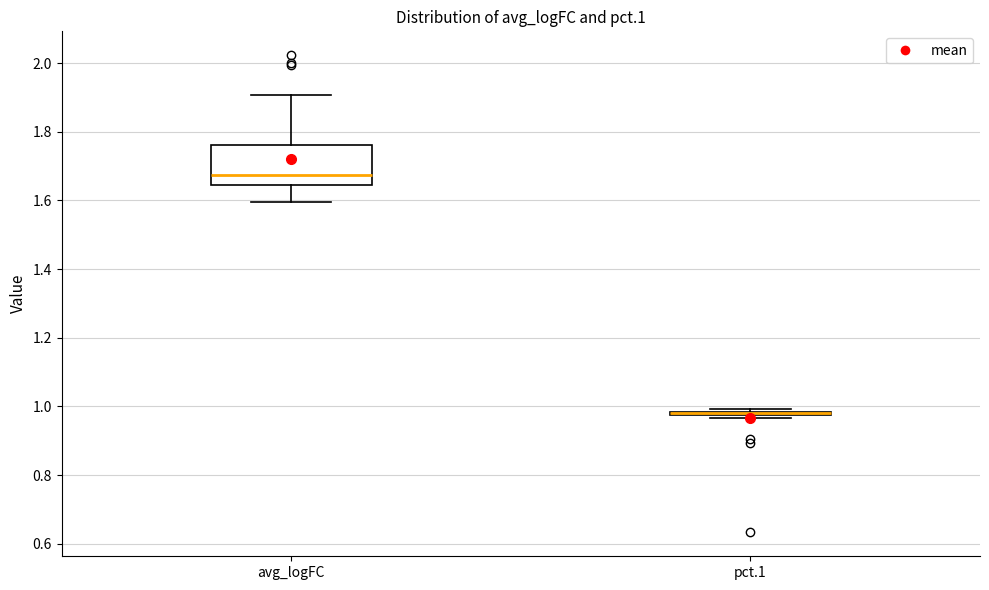

Reading left to right, read every box against the y-axis: the position of its median line, the range the box covers, and the ends of its whiskers. The values are not printed on the chart, so give them approximately, as read against the axis.

avg_logFC: median 1.68, box 1.64 to 1.76, whiskers 1.60 to 1.90
pct.1: box collapsed to a line at 0.98, whiskers 0.96 to 1.00